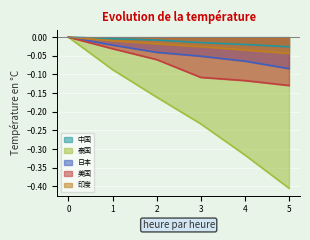

Which category has the lowest value in the 印度 series?

5